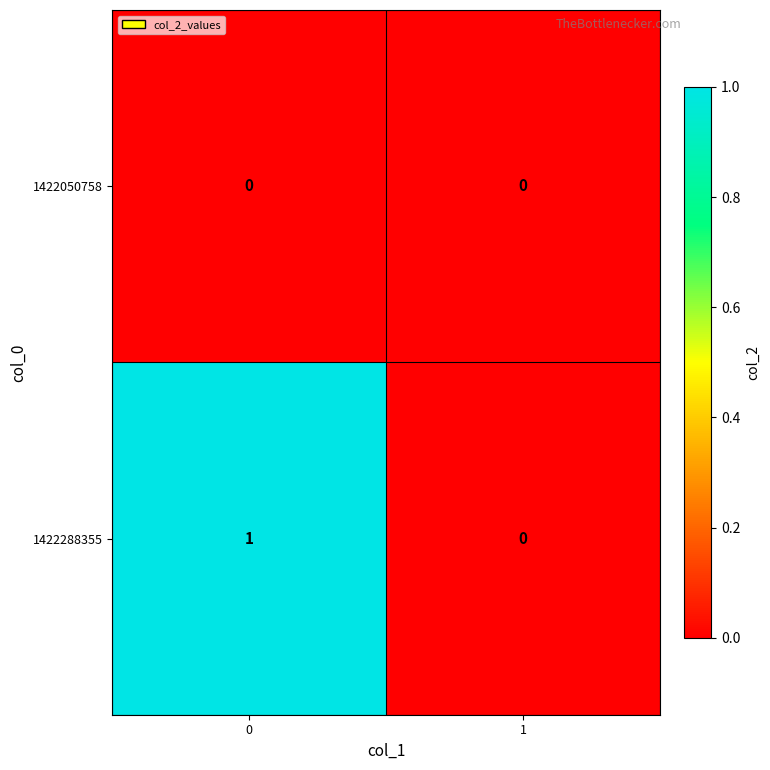

Between 0 and 1, which series saw the biggest shift?

1422288355